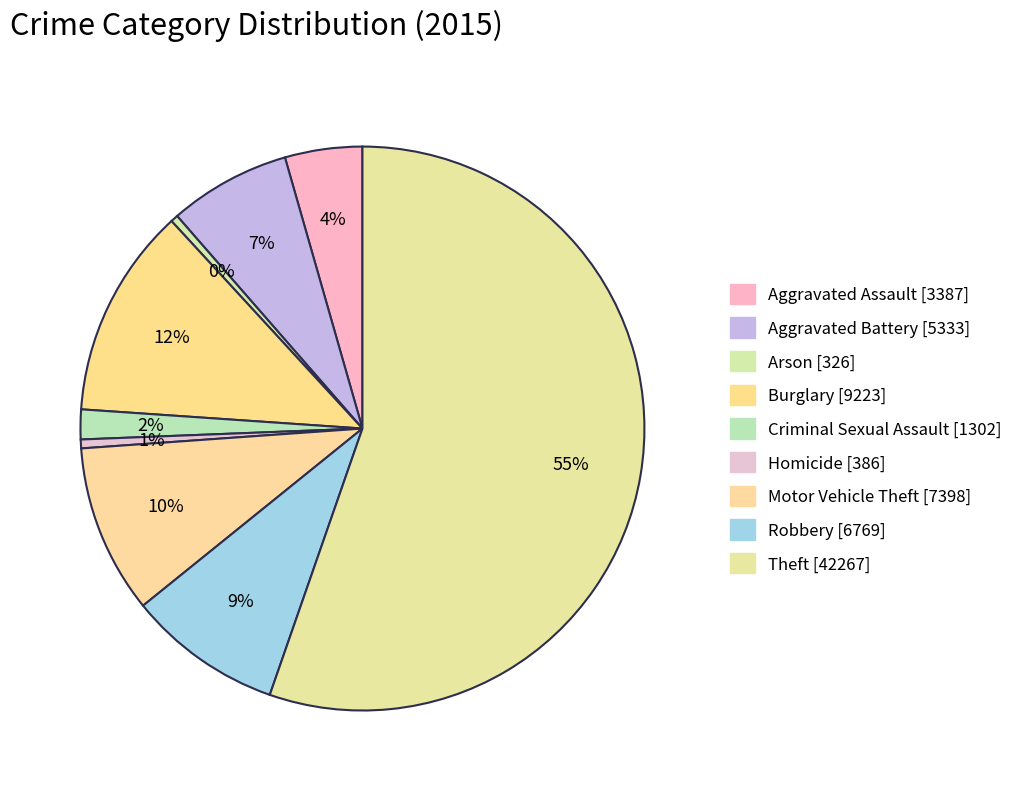

Rank the categories by value from highest to lowest.

Theft, Burglary, Motor Vehicle Theft, Robbery, Aggravated Battery, Aggravated Assault, Criminal Sexual Assault, Homicide, Arson